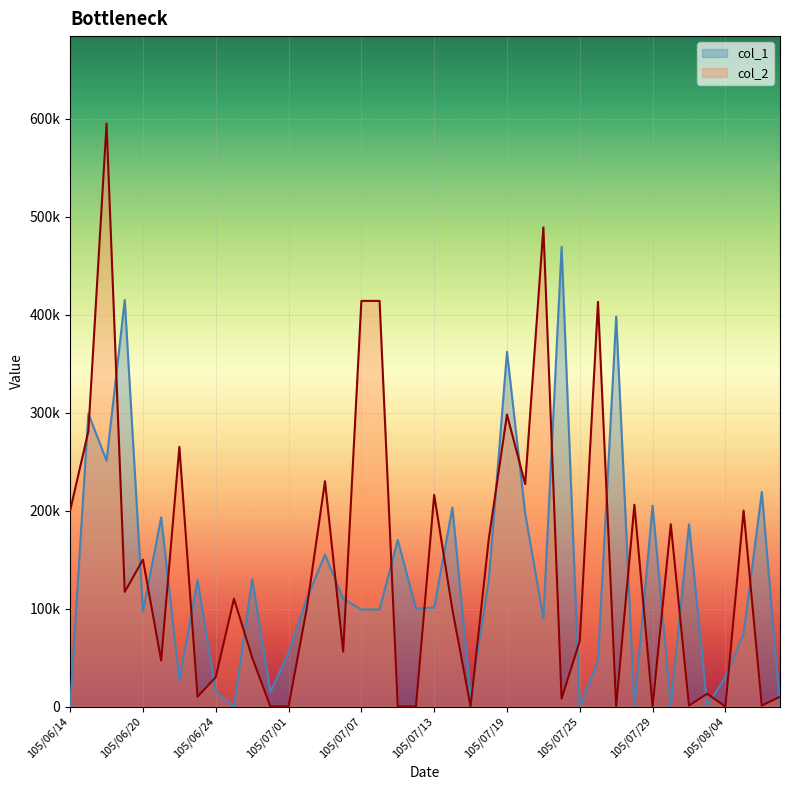

Rank the categories by value from highest to lowest.

105/06/16, 105/07/21, 105/07/07, 105/07/08, 105/07/26, 105/07/19, 105/06/15, 105/06/22, 105/07/05, 105/07/20, 105/07/13, 105/07/28, 105/06/14, 105/08/05, 105/08/01, 105/07/18, 105/06/20, 105/06/17, 105/06/28, 105/07/04, 105/07/14, 105/07/25, 105/07/06, 105/06/29, 105/06/21, 105/06/24, 105/08/03, 105/06/23, 105/08/09, 105/07/22, 105/08/02, 105/08/08, 105/06/30, 105/07/01, 105/07/11, 105/07/12, 105/07/15, 105/07/27, 105/07/29, 105/08/04